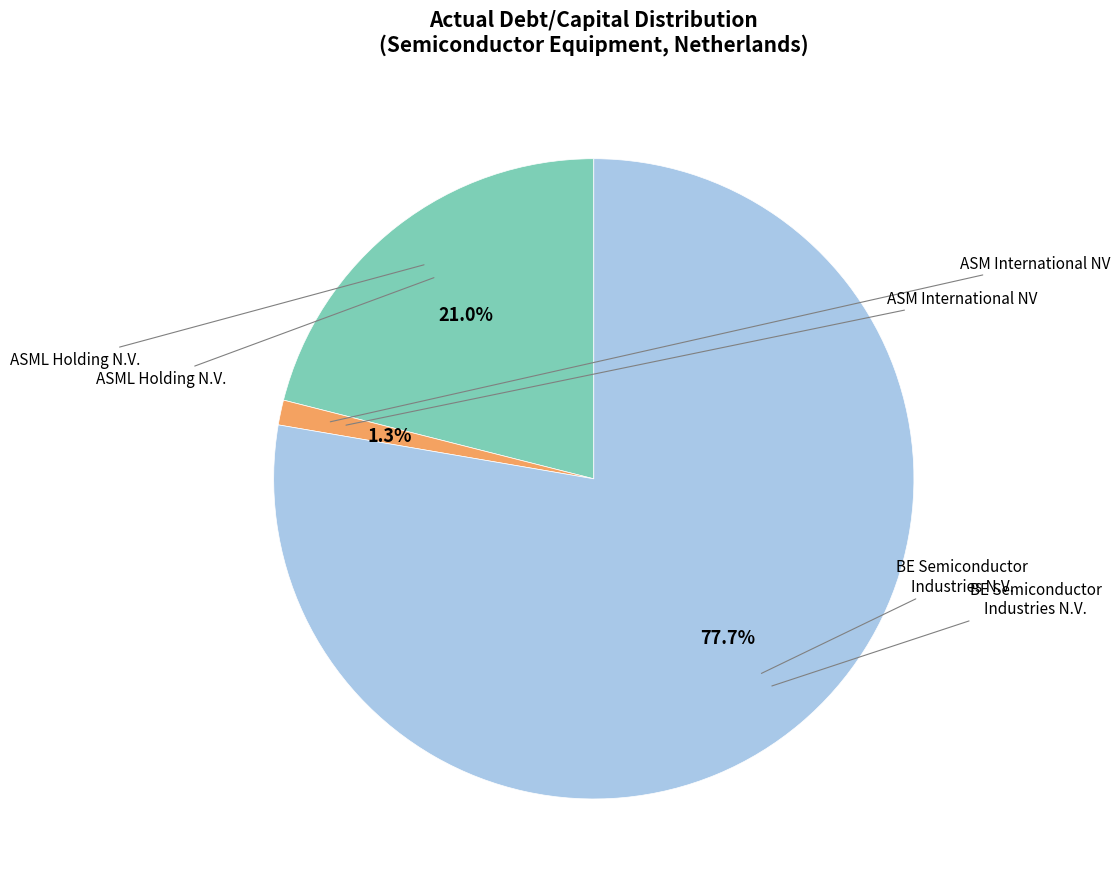

How many slices are in this pie chart?

3